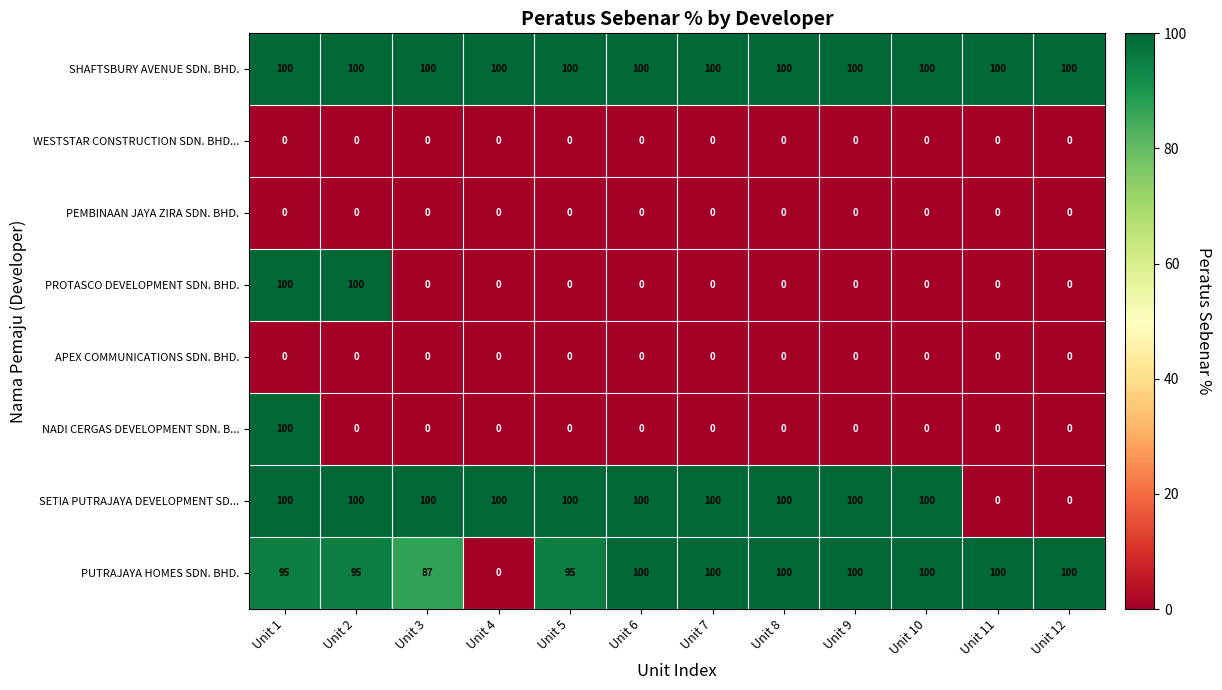

What is the maximum value for PUTRAJAYA HOMES SDN. BHD.?

100